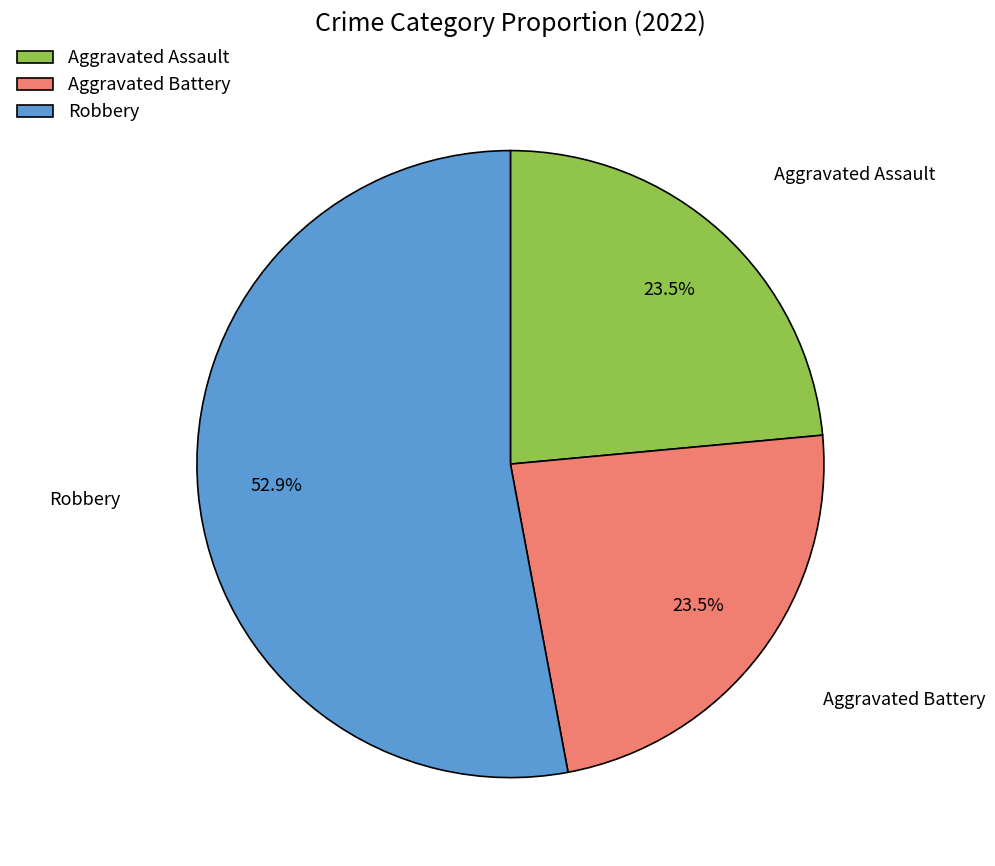

What percentage is NOT represented by Aggravated Assault?

76.5%